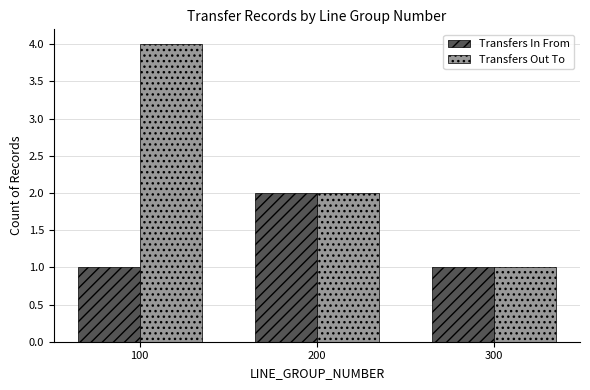

What is the difference between the maximum and minimum values in the Transfers Out To series?

3